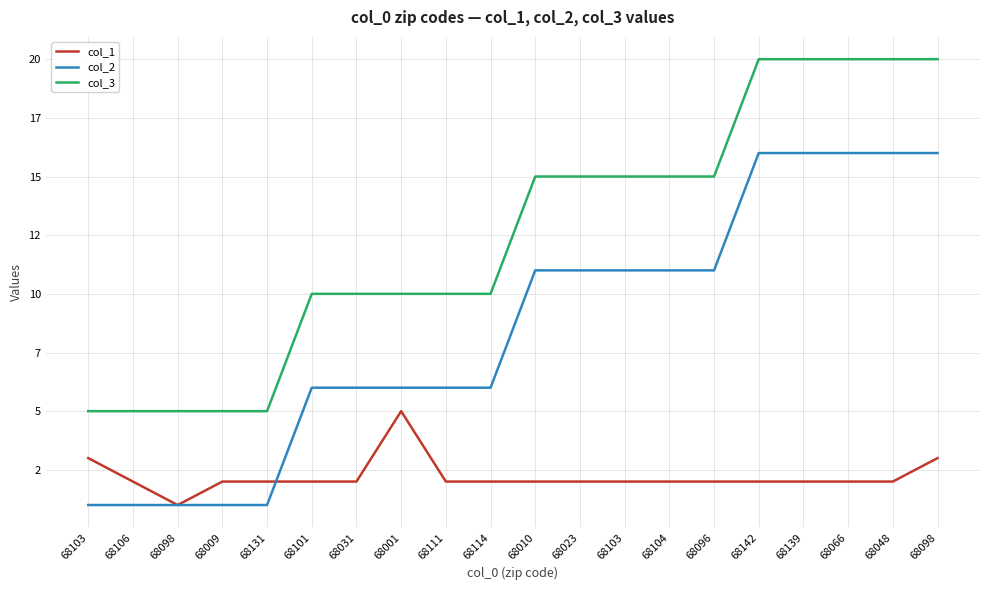

At which label does col_2 reach its peak?

68142